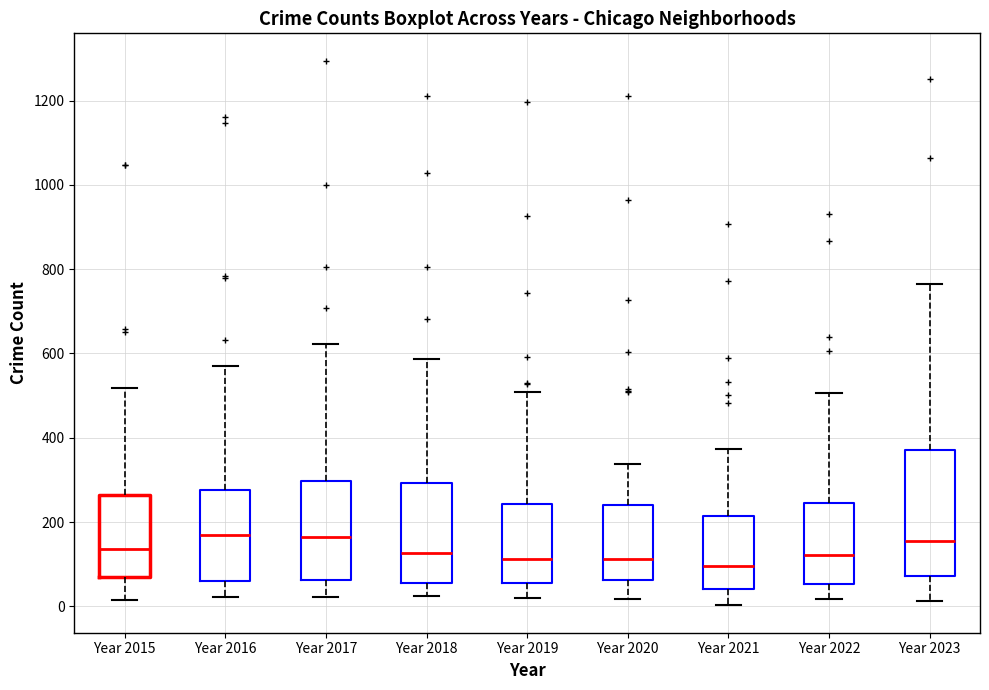

Reading left to right, transcribe this box plot: for each box, give where its median line is, the range the box spans, and where its two whiskers end, as read against the y-axis. The values are not printed on the chart, so give them approximately, as read against the axis.

Year 2015: median 140, box 60 to 260, whiskers 20 to 520
Year 2016: median 160, box 60 to 280, whiskers 20 to 580
Year 2017: median 160, box 60 to 300, whiskers 20 to 620
Year 2018: median 120, box 60 to 300, whiskers 20 to 580
Year 2019: median 120, box 60 to 240, whiskers 20 to 500
Year 2020: median 120, box 60 to 240, whiskers 20 to 340
Year 2021: median 100, box 40 to 220, whiskers 0 to 380
Year 2022: median 120, box 60 to 240, whiskers 20 to 500
Year 2023: median 160, box 80 to 360, whiskers 20 to 760